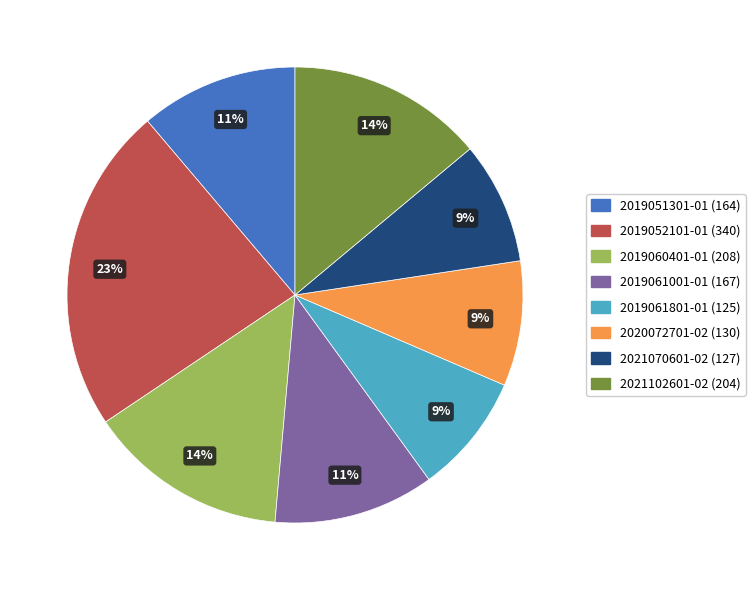

What percentage is the 2019061801-01 slice, to the nearest percent?

9%